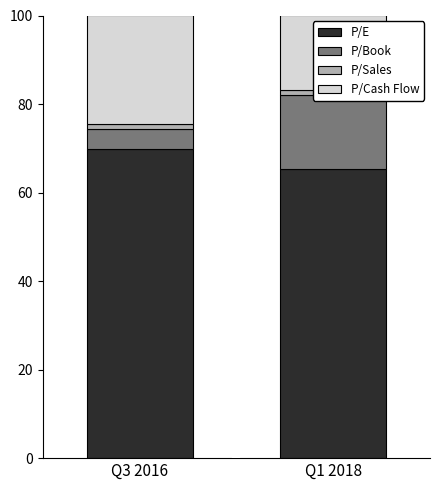

Where does the P/E series first go above 69?

Q3 2016